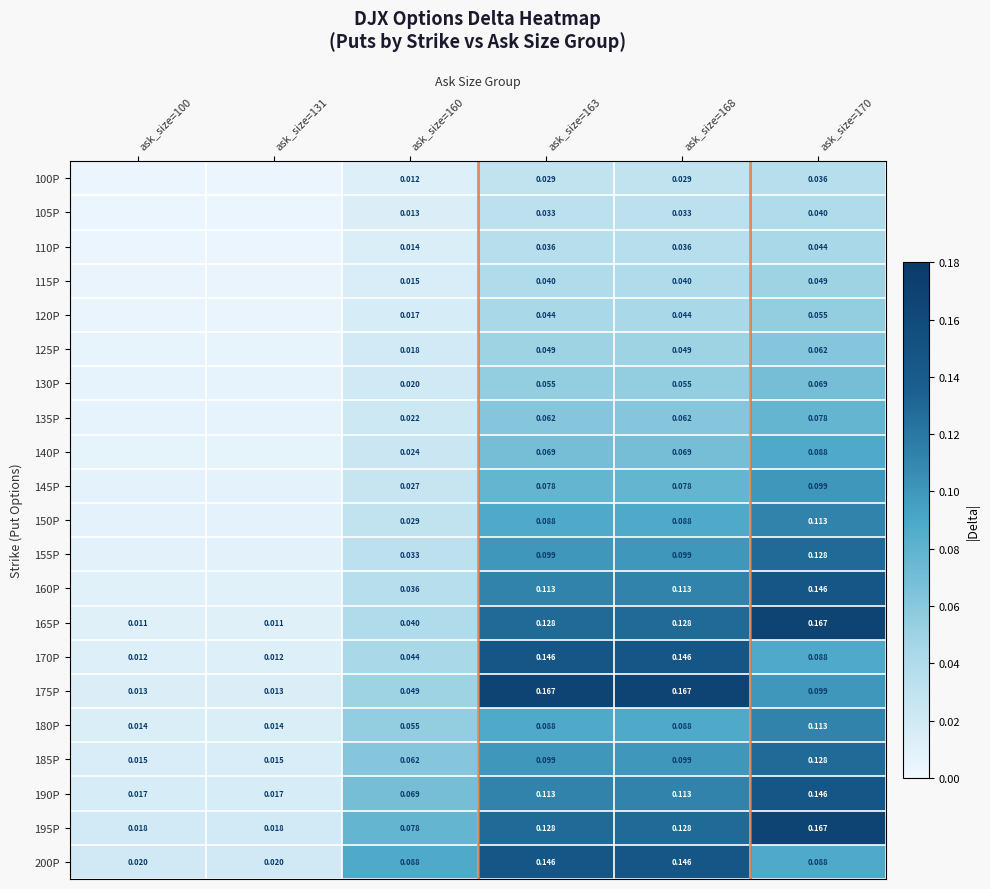

What is the maximum value shown in the chart?

0.2